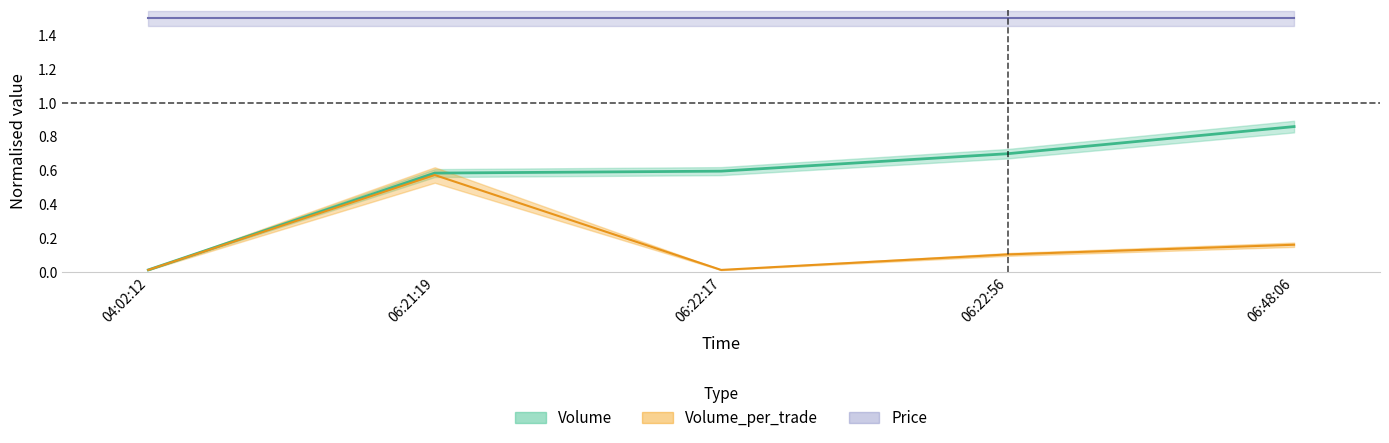

Is it true that Volume equals 1.2 at 06:48:06?

False